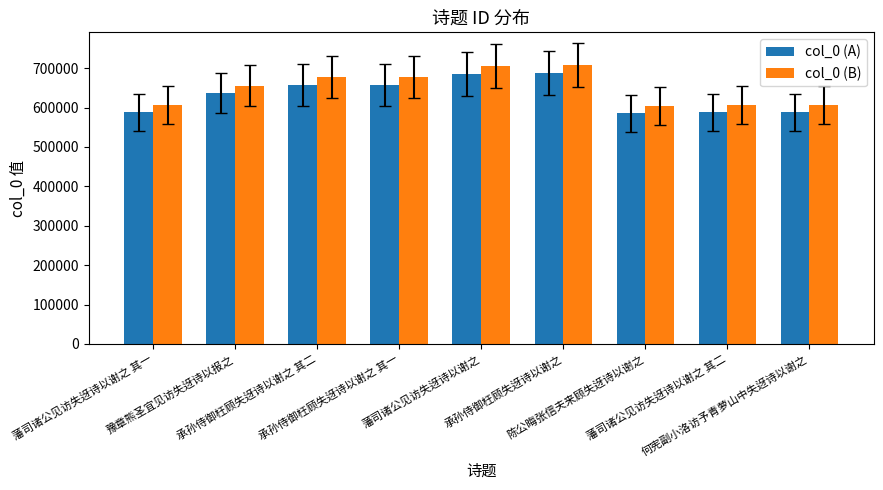

What is the difference between the maximum and second lowest values in the col_0 (B) series?

102350